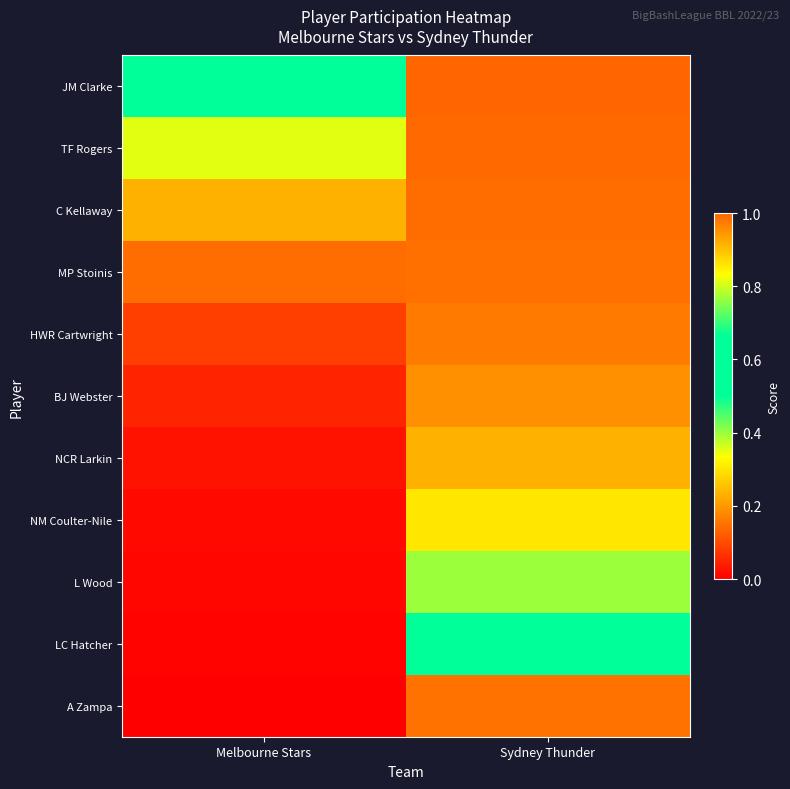

Reading right to left, list all the values displayed in this chart.

JM Clarke: Sydney Thunder=1.0	Melbourne Stars=0.5
TF Rogers: Sydney Thunder=1.0	Melbourne Stars=0.4
C Kellaway: Sydney Thunder=1.0	Melbourne Stars=0.2
MP Stoinis: Sydney Thunder=1.0	Melbourne Stars=0.1
HWR Cartwright: Sydney Thunder=1.0	Melbourne Stars=0.1
BJ Webster: Sydney Thunder=1.0	Melbourne Stars=0.0
NCR Larkin: Sydney Thunder=0.9	Melbourne Stars=0.0
NM Coulter-Nile: Sydney Thunder=0.9	Melbourne Stars=0.0
L Wood: Sydney Thunder=0.8	Melbourne Stars=0.0
LC Hatcher: Sydney Thunder=0.6	Melbourne Stars=0.0
A Zampa: Sydney Thunder=0.1	Melbourne Stars=0.0